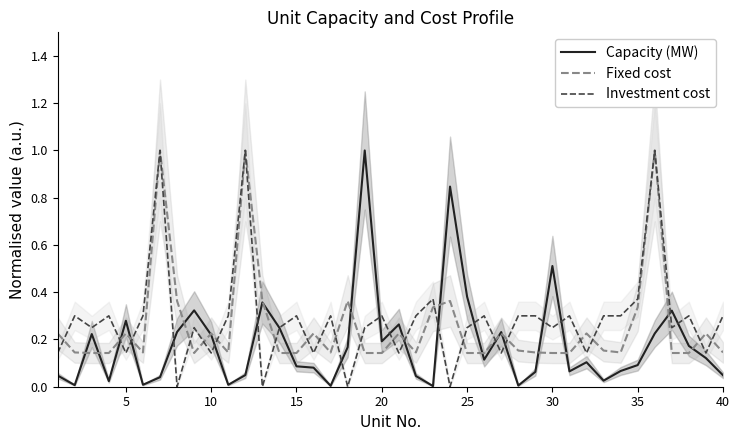

Is this an area chart (filled region under the line)?

No